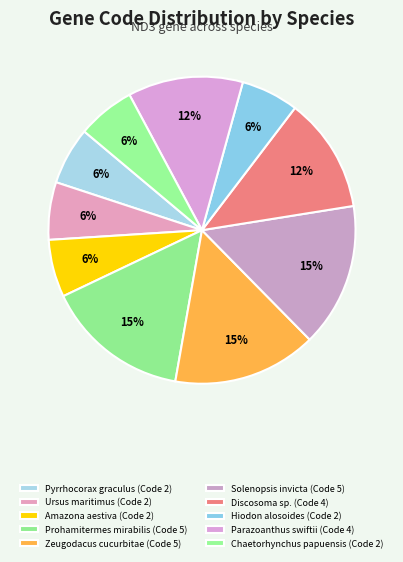

Which slice is the smallest?

Pyrrhocorax graculus